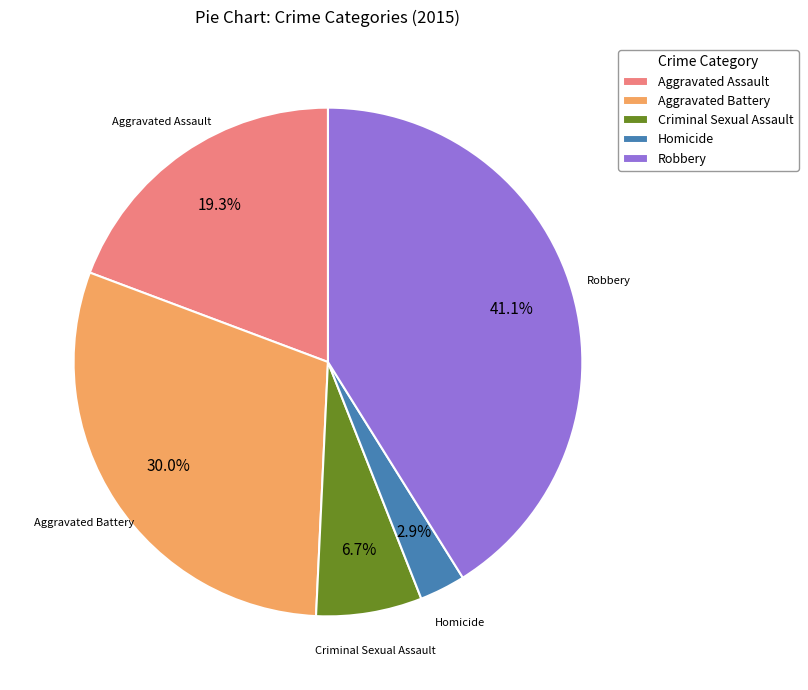

Is there any slice that represents more than half of the pie?

No